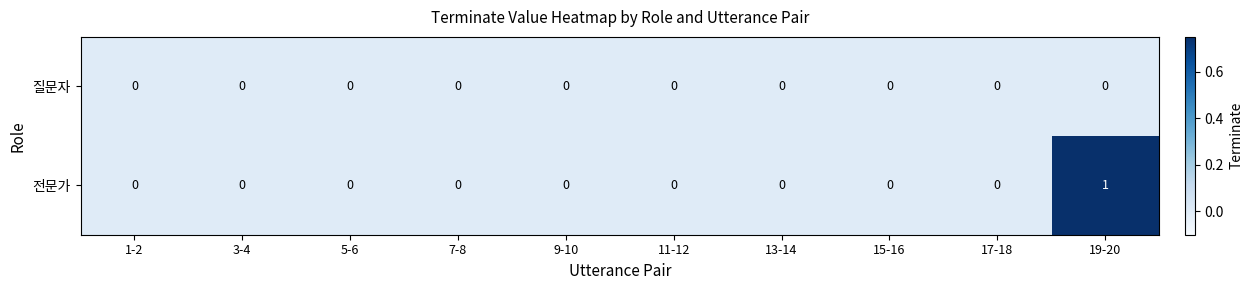

Reading left to right, extract all data points from this chart.

질문자: 0	0	0	0	0	0	0	0	0	0
전문가: 0	0	0	0	0	0	0	0	0	1